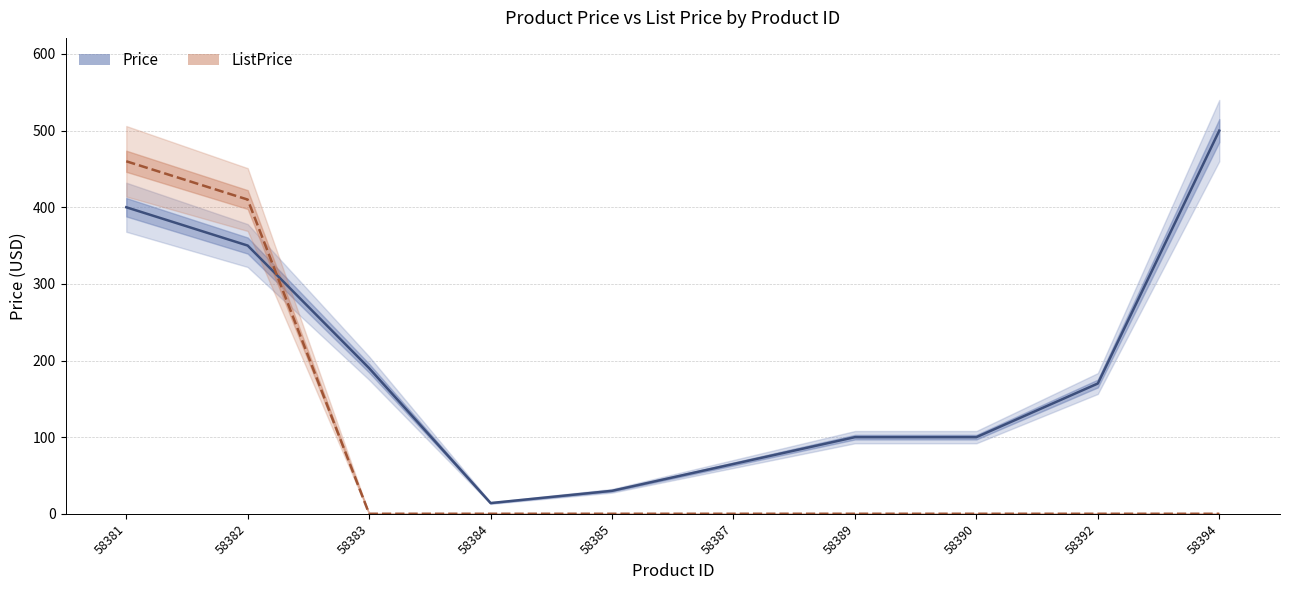

Rank the series by their average value, from lowest to highest.

ListPrice, Price